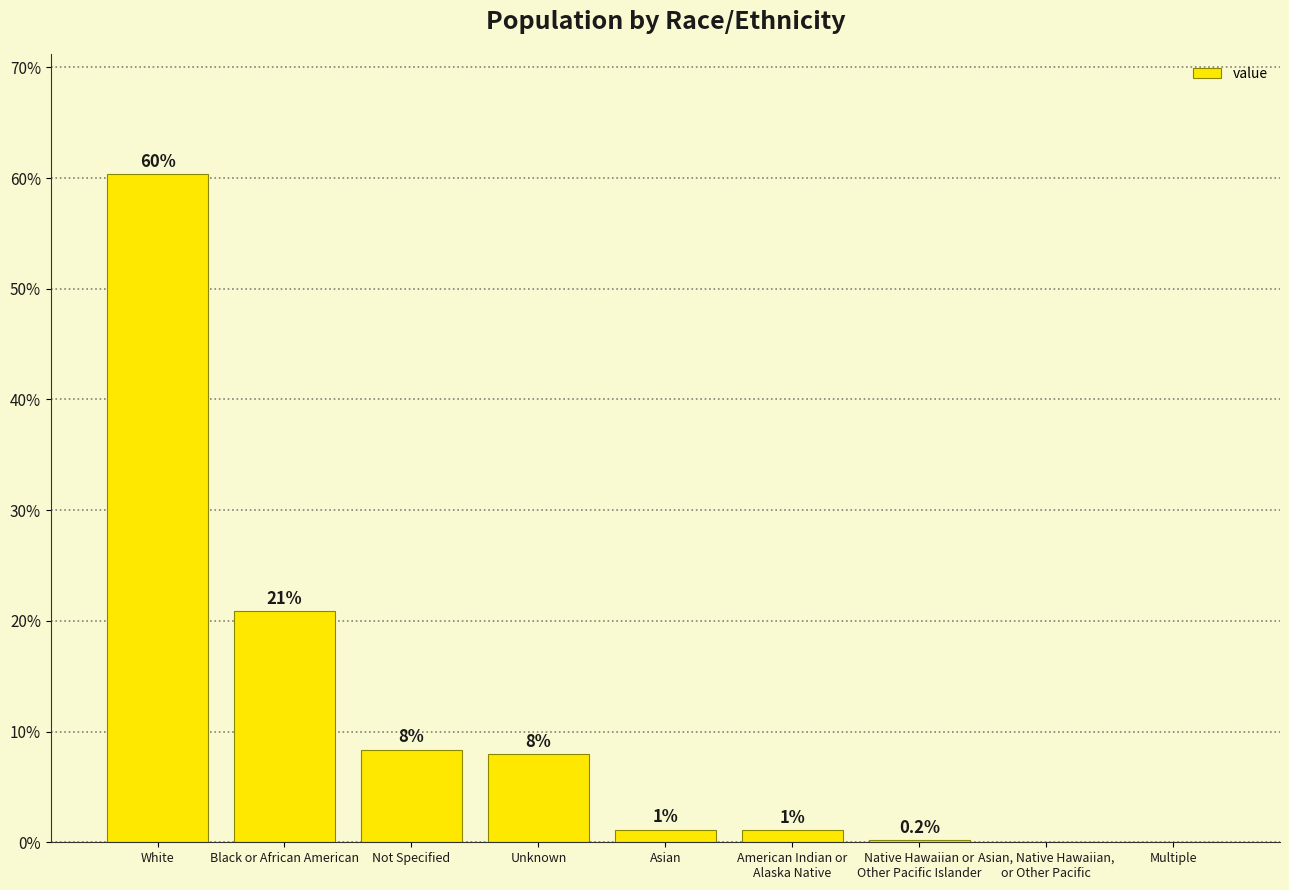

Rank the categories by value from lowest to highest.

Asian, Native Hawaiian,
or Other Pacific, Multiple, Native Hawaiian or
Other Pacific Islander, American Indian or
Alaska Native, Asian, Unknown, Not Specified, Black or African American, White